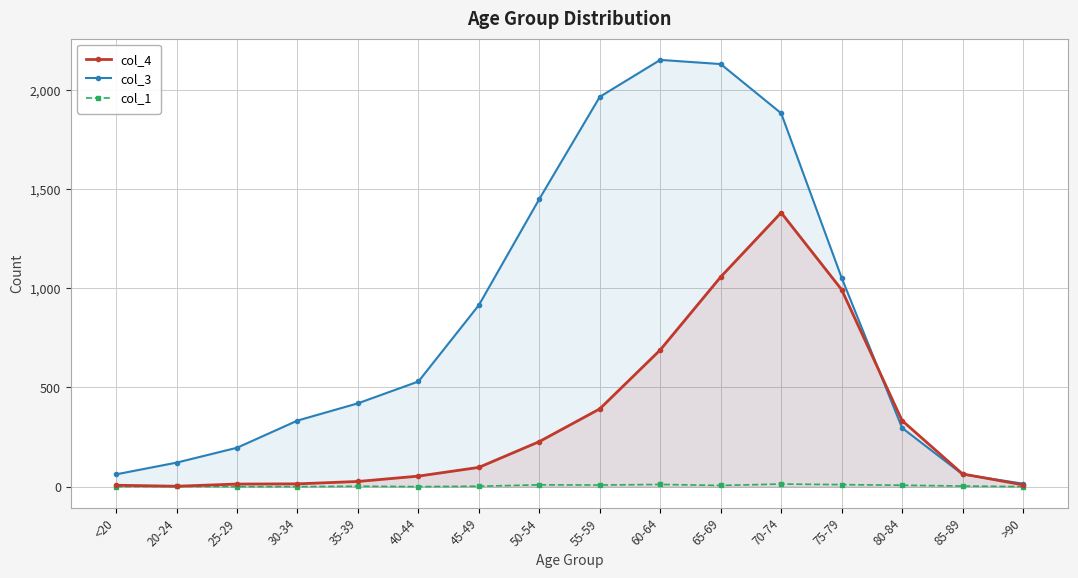

How many interior local valleys does the col_4 series have?

1